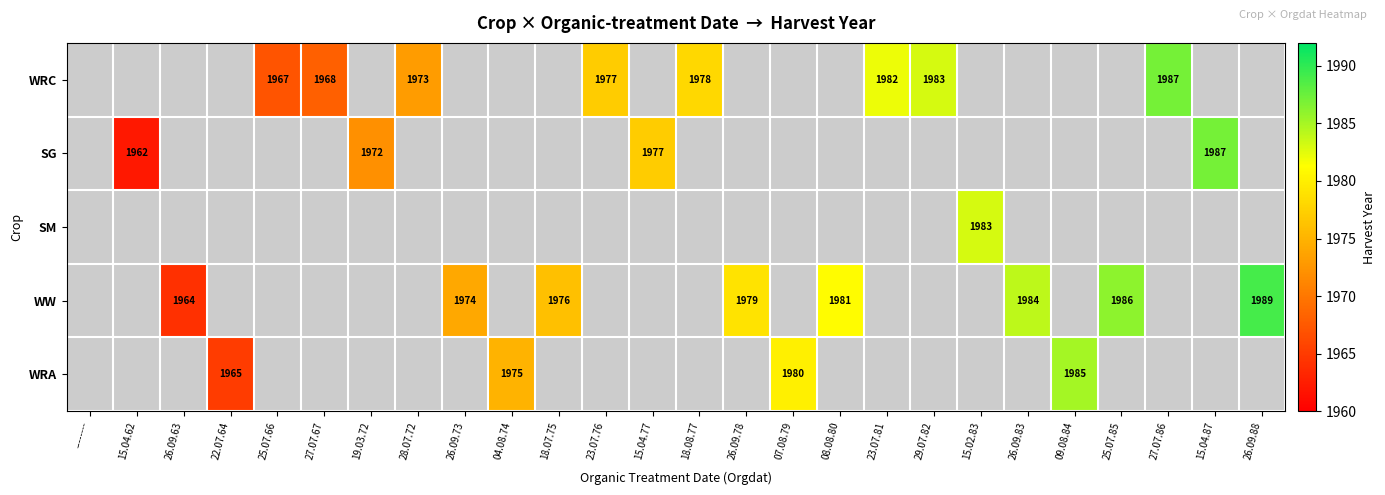

What is the minimum value shown in the chart?

1962.0